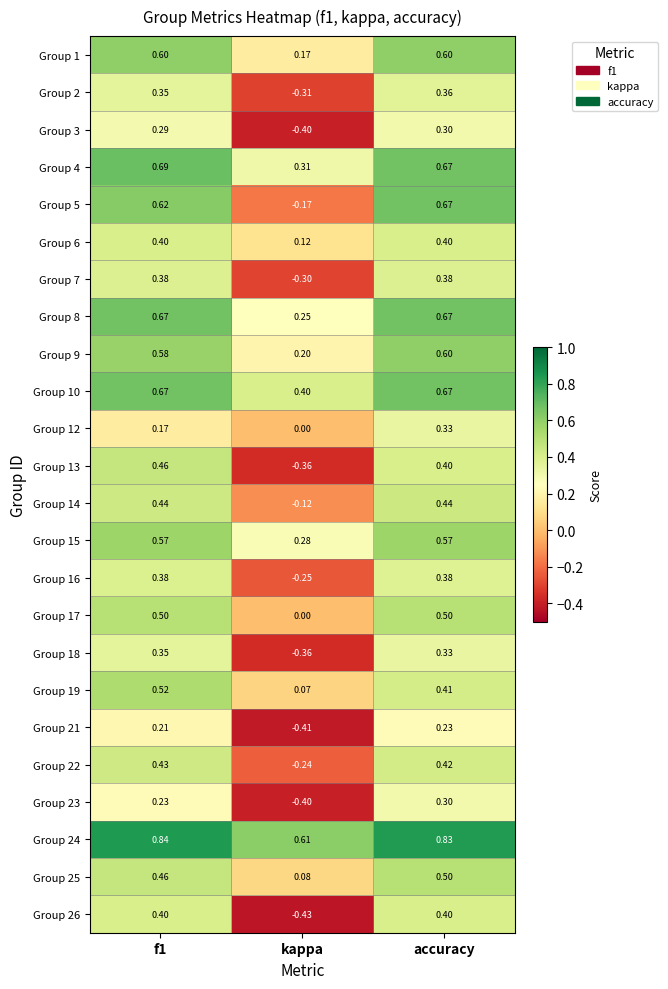

Which label corresponds to the smallest value in the chart?

kappa